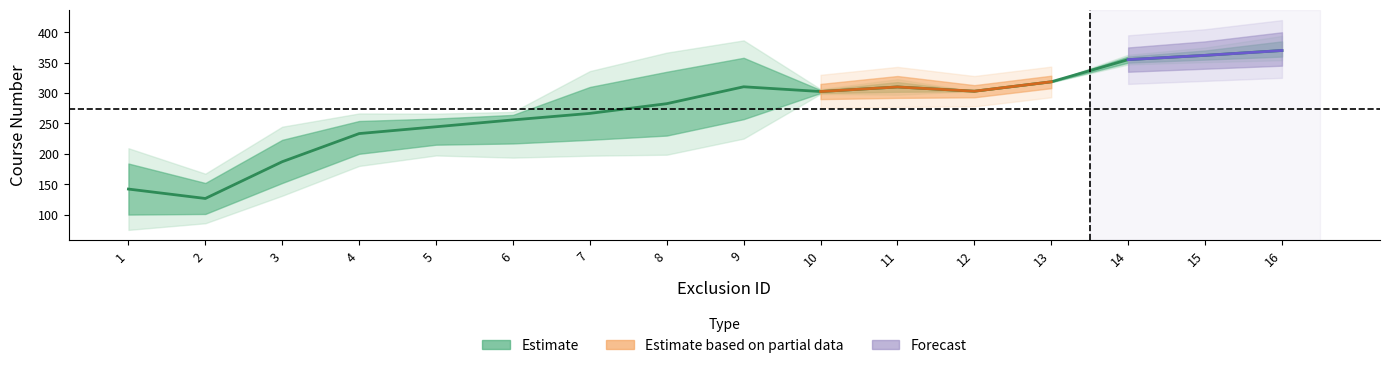

The value at 6 is 255.8. True or false?

True